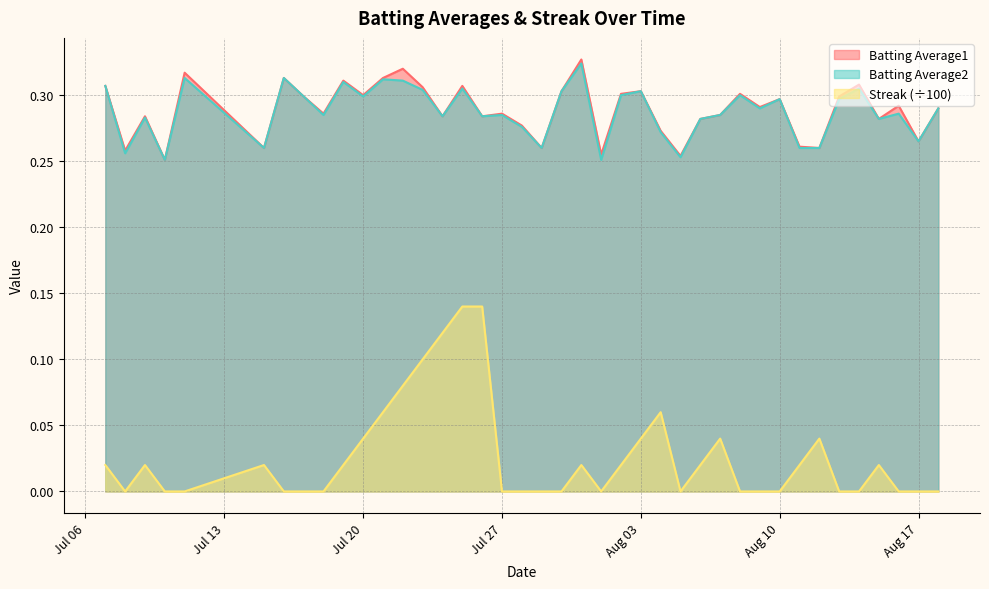

Reading right to left, transcribe all the data shown in this chart.

Batting Average1: 0.3	0.3	0.3	0.3	0.3	0.3	0.3	0.3	0.3	0.3	0.3	0.3	0.3	0.3	0.3	0.3	0.3	0.3	0.3	0.3	0.3	0.3	0.3	0.3	0.3	0.3	0.3	0.3	0.3	0.3	0.3	0.3	0.3	0.3	0.3	0.3	0.3	0.3	0.3	0.3
Batting Average2: 0.3	0.3	0.3	0.3	0.3	0.3	0.3	0.3	0.3	0.3	0.3	0.3	0.3	0.3	0.3	0.3	0.3	0.3	0.3	0.3	0.3	0.3	0.3	0.3	0.3	0.3	0.3	0.3	0.3	0.3	0.3	0.3	0.3	0.3	0.3	0.3	0.3	0.3	0.3	0.3
Streak: 0.0	0.0	0.0	0.0	0.0	0.0	0.0	0.0	0.0	0.0	0.0	0.0	0.0	0.0	0.1	0.0	0.0	0.0	0.0	0.0	0.0	0.0	0.0	0.1	0.1	0.1	0.1	0.1	0.1	0.0	0.0	0.0	0.0	0.0	0.0	0.0	0.0	0.0	0.0	0.0